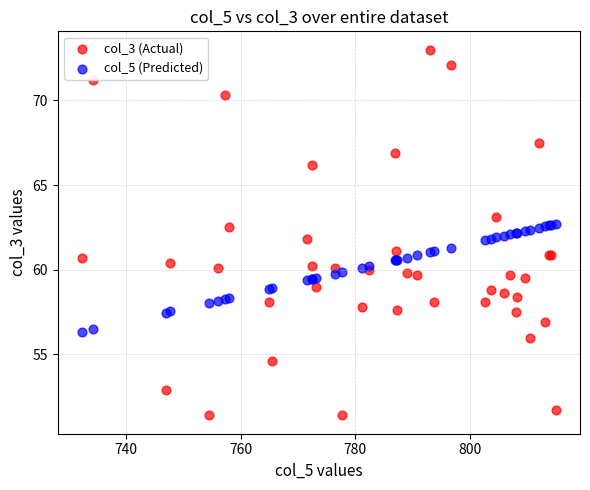

Which series has the largest Y range (max minus min)?

col_3 (Actual)